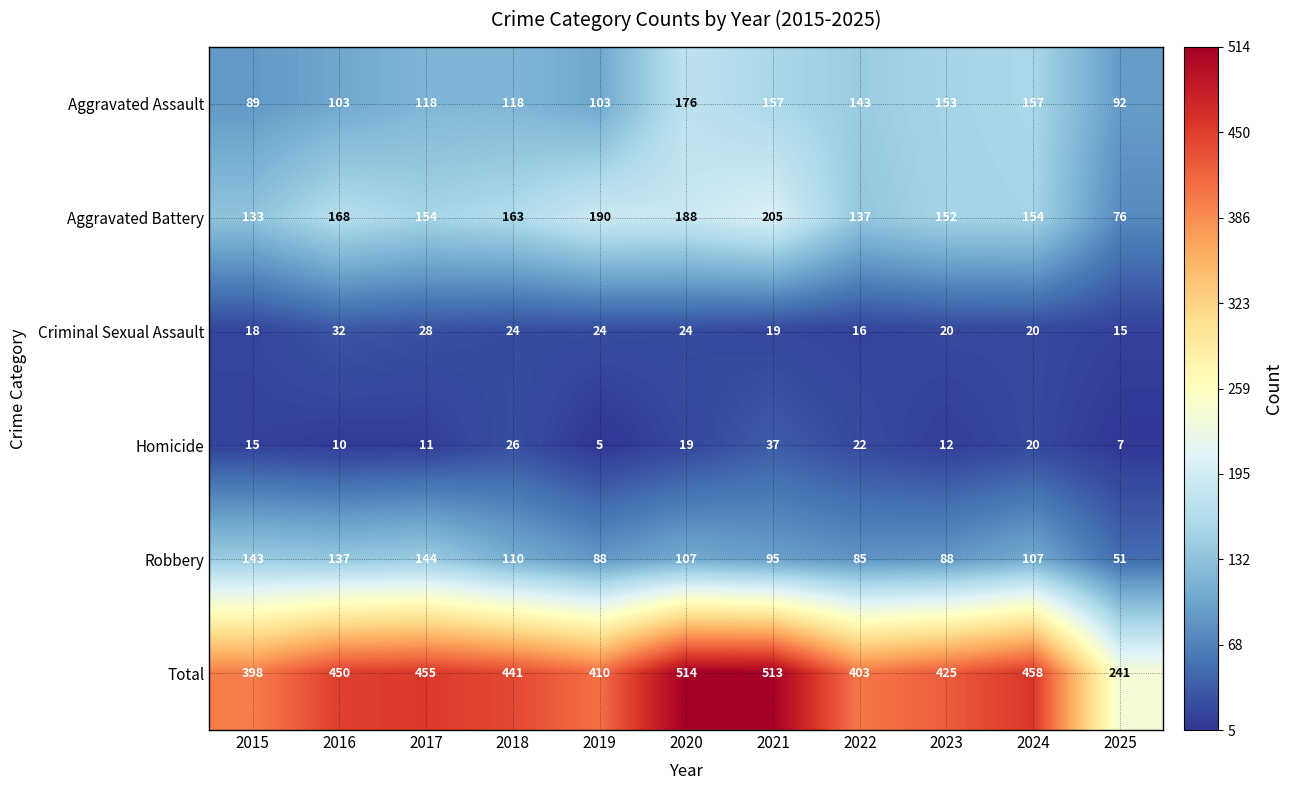

At which category is the sum across all series the highest?

2020